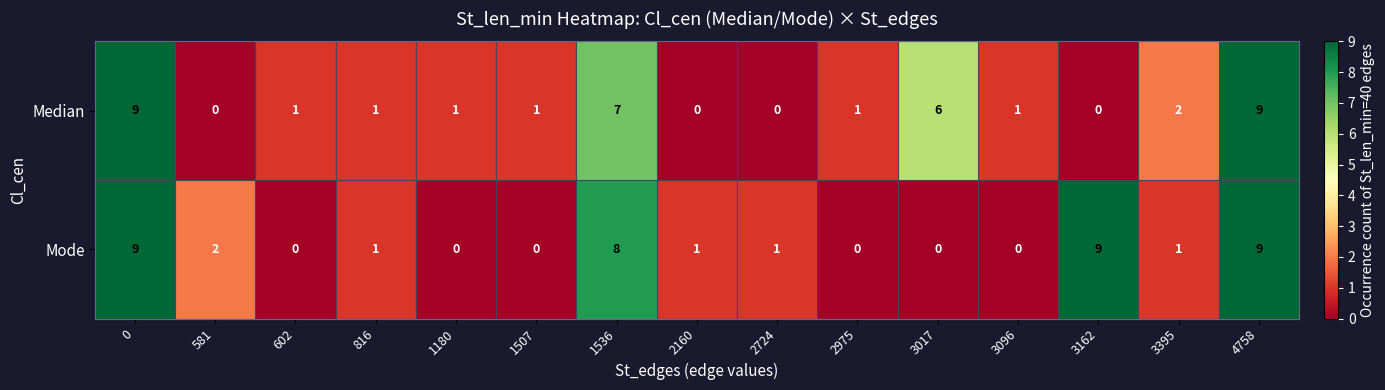

What is the average value of the Median series?

3